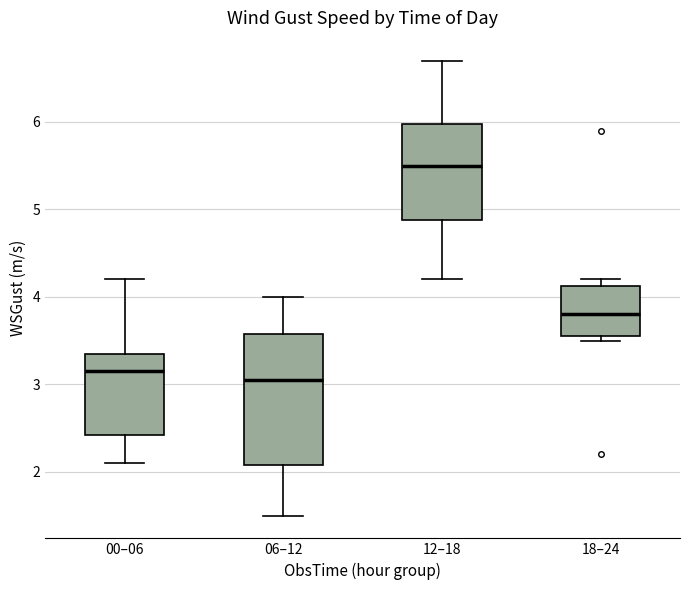

Which box's median line is the lowest?

06–12